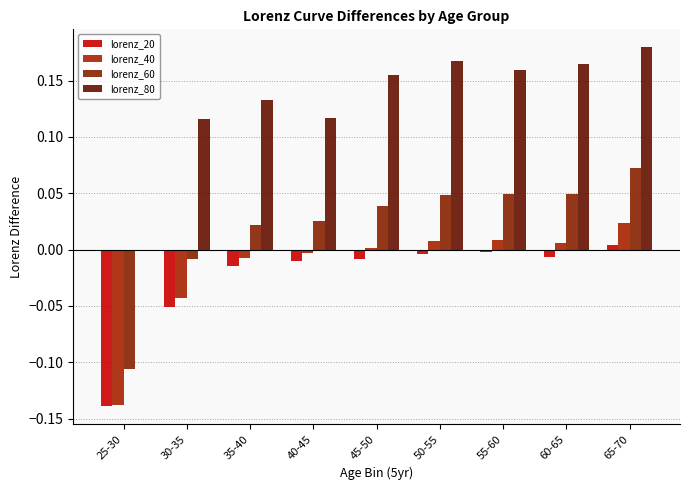

What is the total value across all series at 25-30?

-0.4